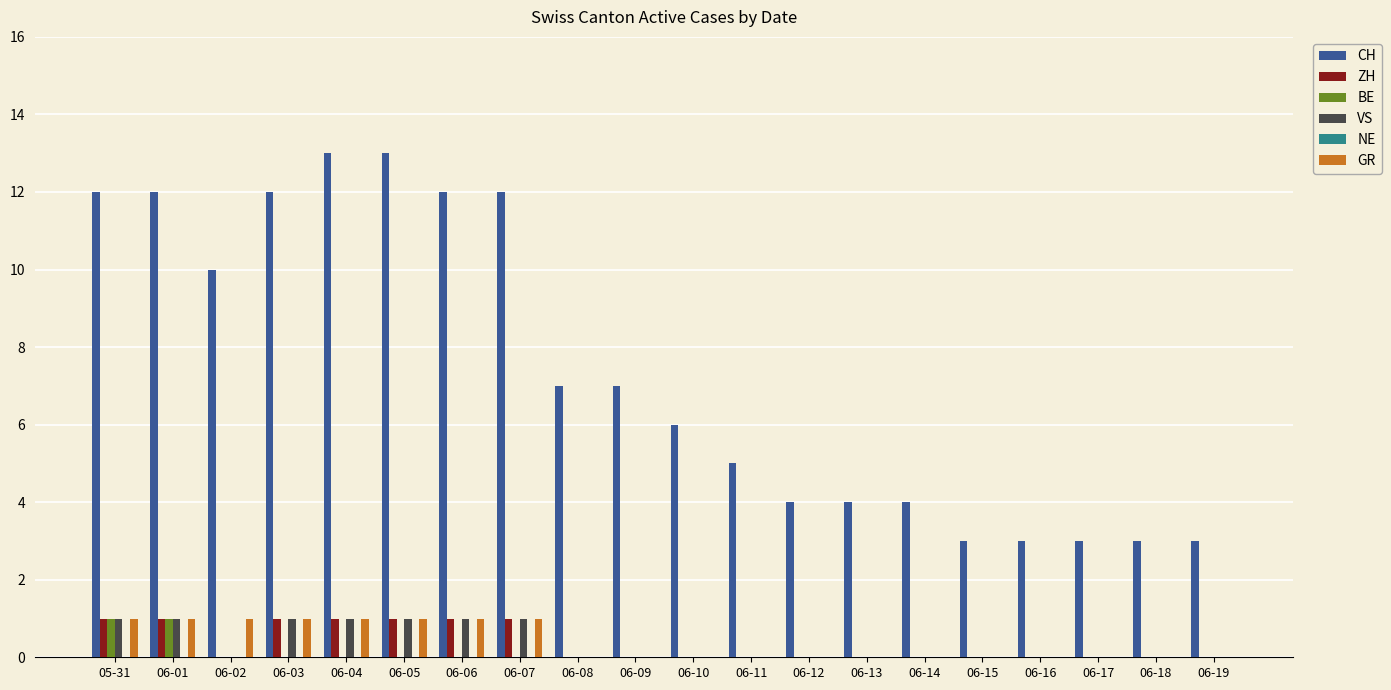

Count the number of categories in the chart.

20